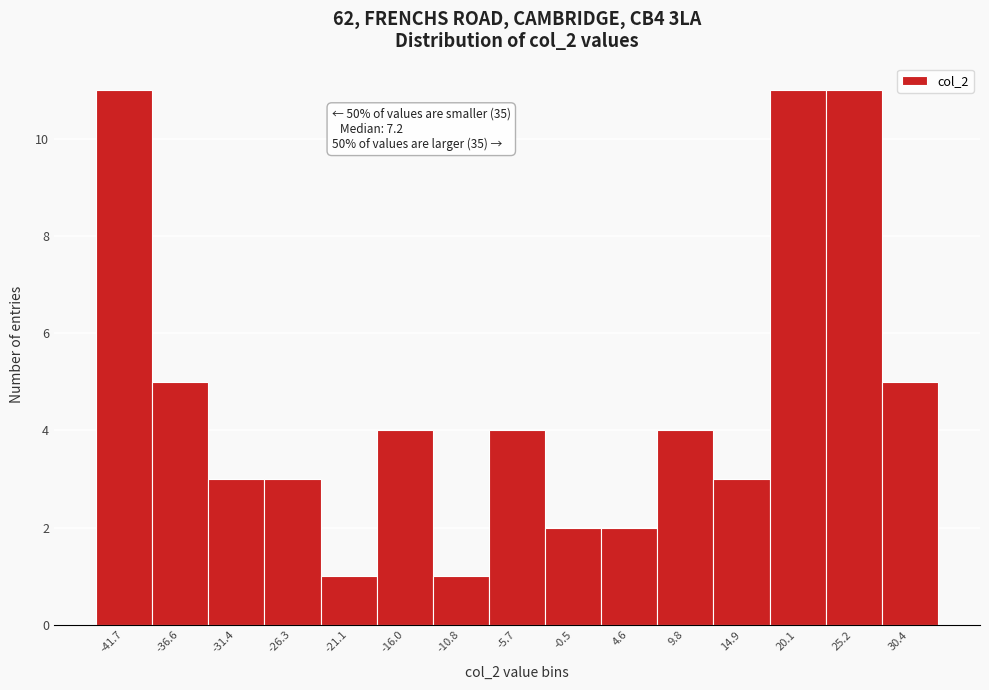

Reading right to left, extract all data points from this chart.

30.4=5	25.2=11	20.1=11	14.9=3	9.8=4	4.6=2	-0.5=2	-5.7=4	-10.8=1	-16.0=4	-21.1=1	-26.3=3	-31.4=3	-36.6=5	-41.7=11